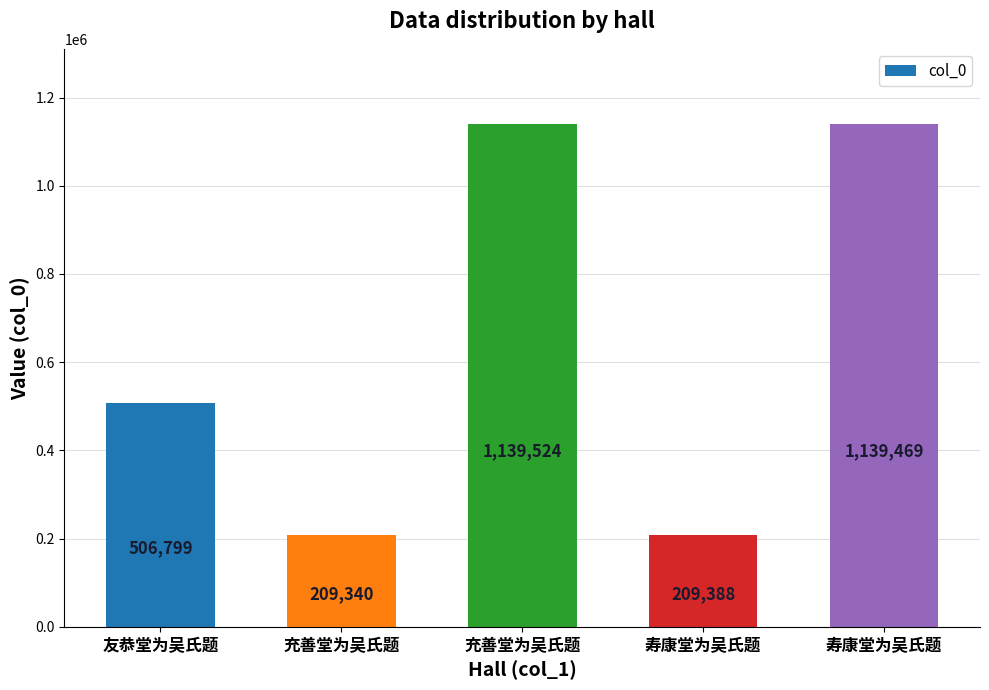

How many categories are shown in the chart?

5